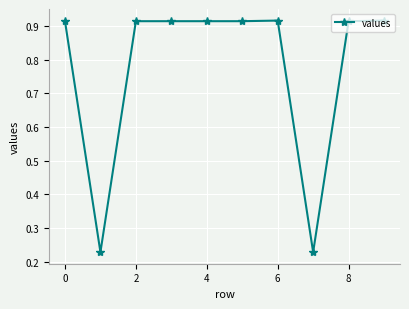

How many lines are shown in the chart?

1